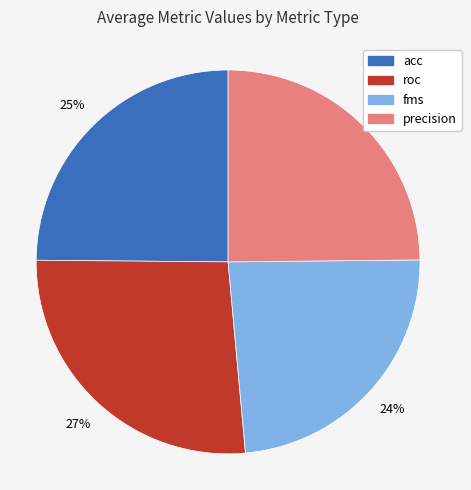

To the nearest percent, what is the average slice percentage?

25%